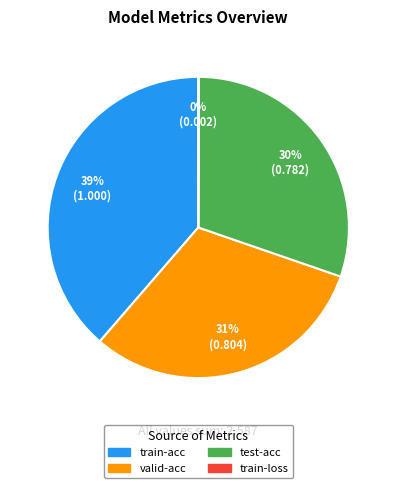

What percentage is the test-acc slice, to the nearest percent?

30%